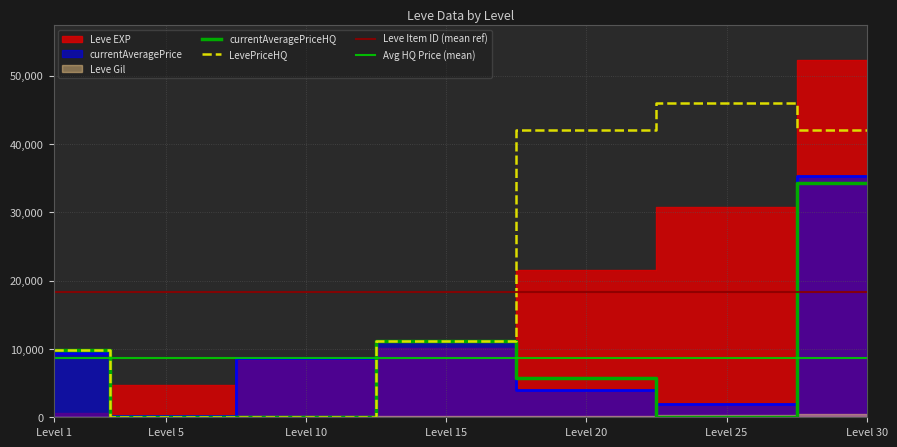

The value of currentAveragePriceHQ at Level 10 is 0. True or false?

True